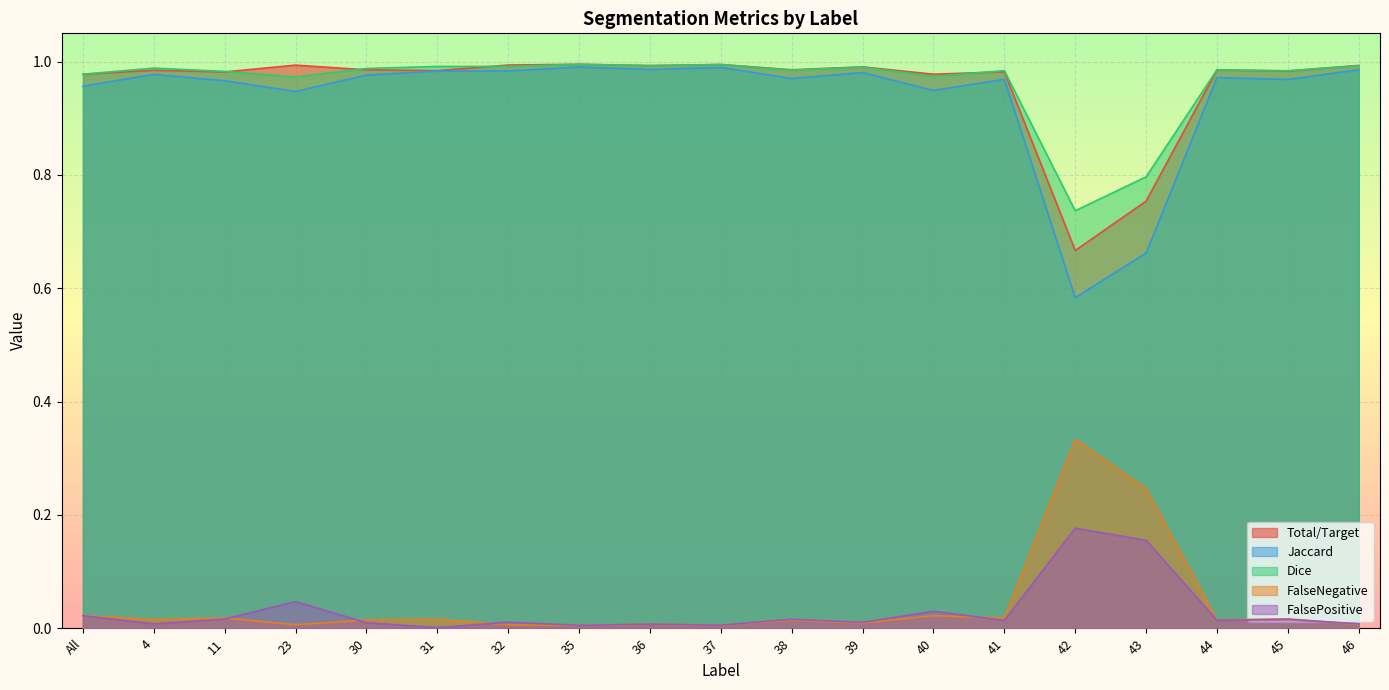

What is the difference between the maximum and minimum values in the FalsePositive series?

0.2